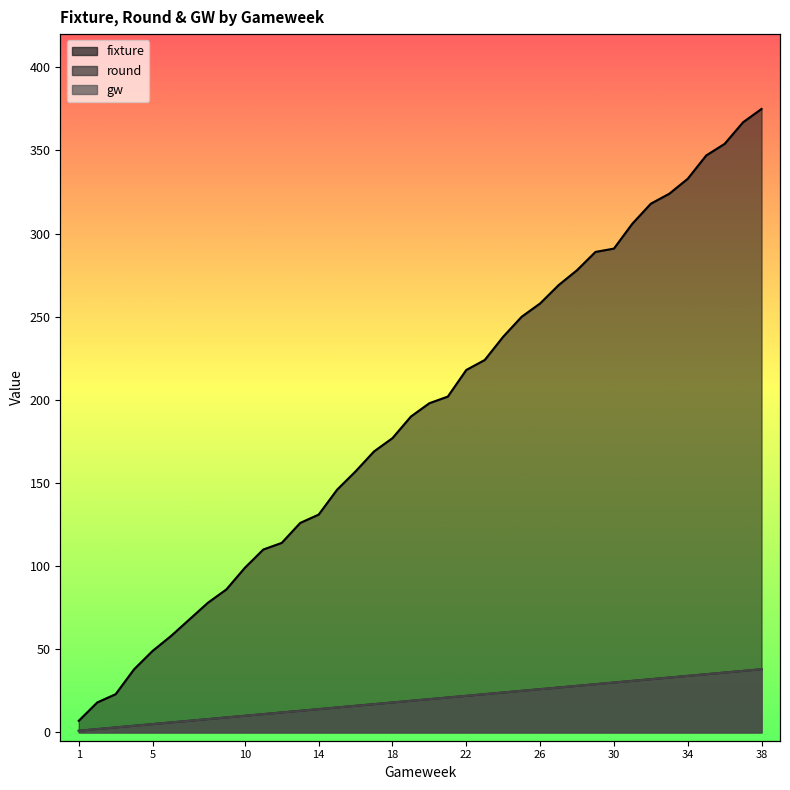

What is the minimum value shown in the chart?

1